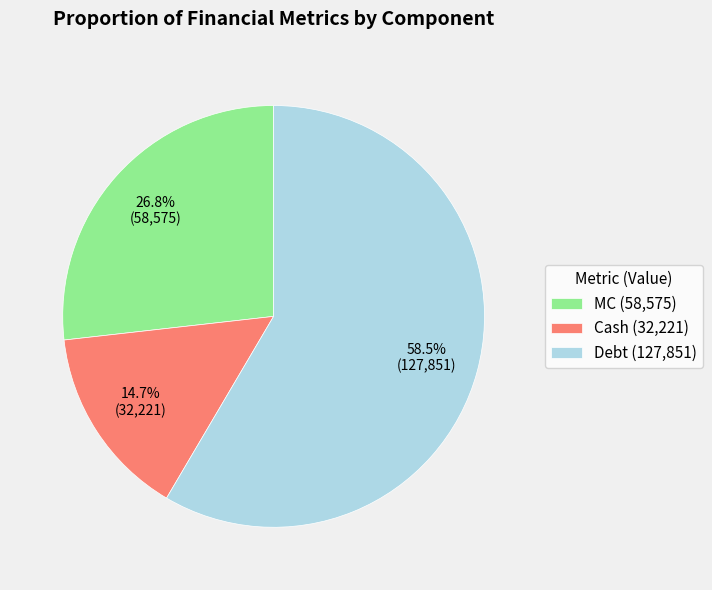

Is the sum of Debt (127,851) and Cash (32,221) greater than half?

Yes